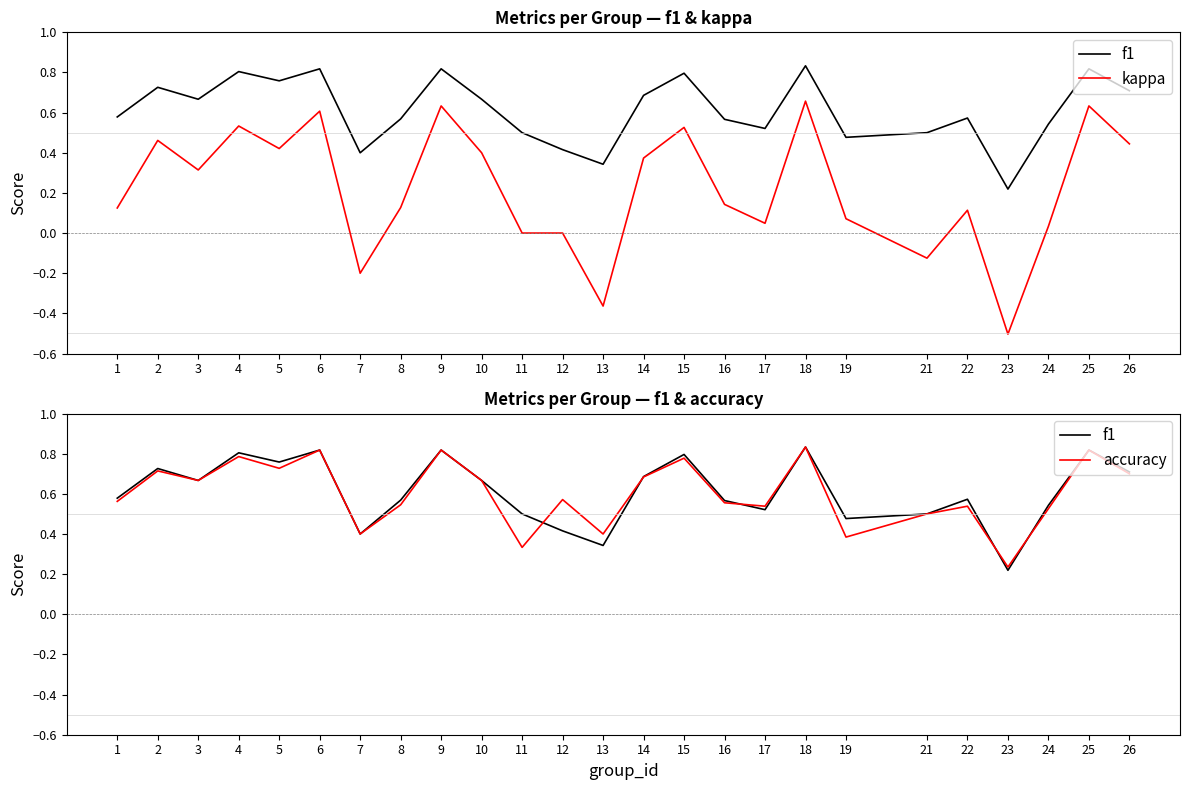

At which category is the sum across all series the highest?

18